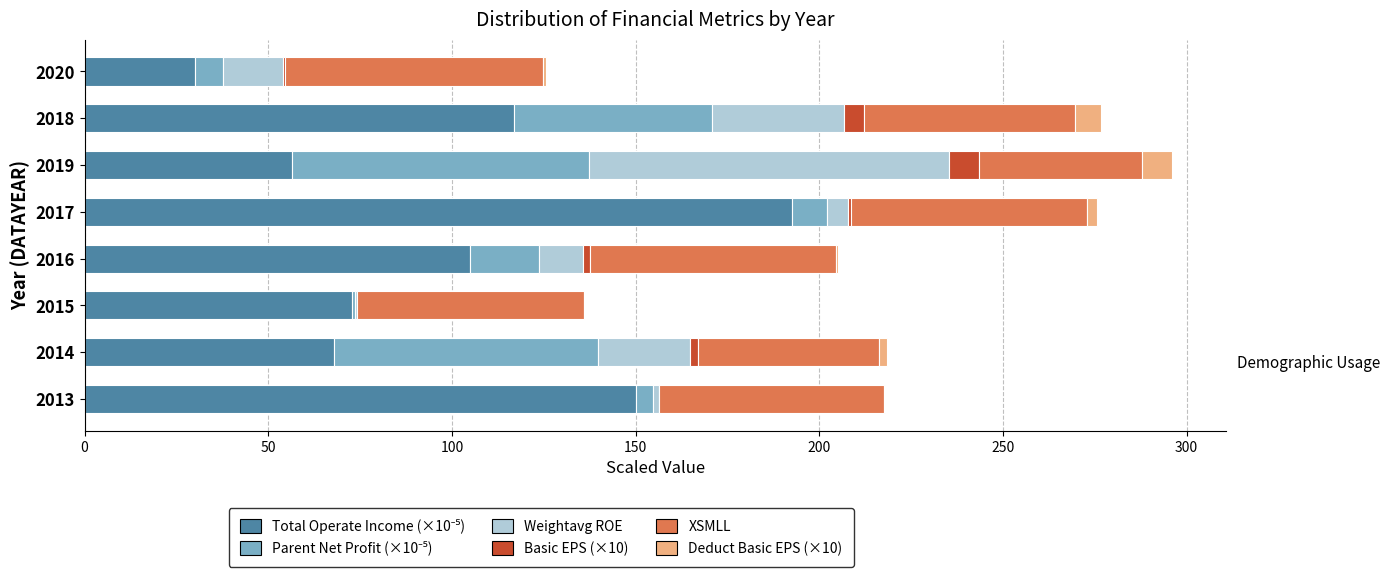

List the series in order of their peak value, highest first.

Total Operate Income (×10⁻⁵), Weightavg ROE, Parent Net Profit (×10⁻⁵), XSMLL, Basic EPS (×10), Deduct Basic EPS (×10)